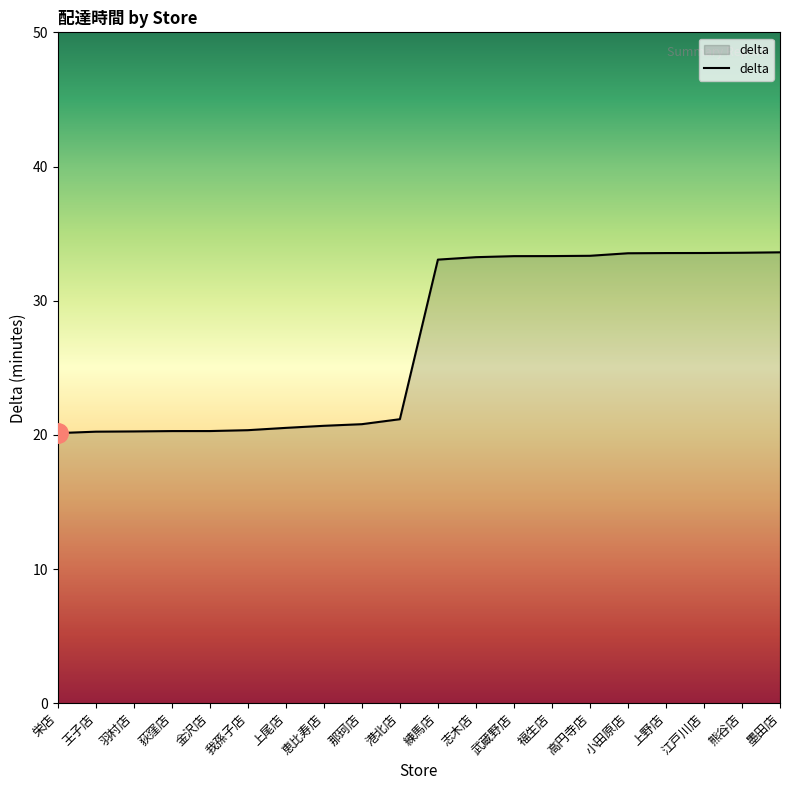

Is it true that the value at 羽村店 is 20.3?

True